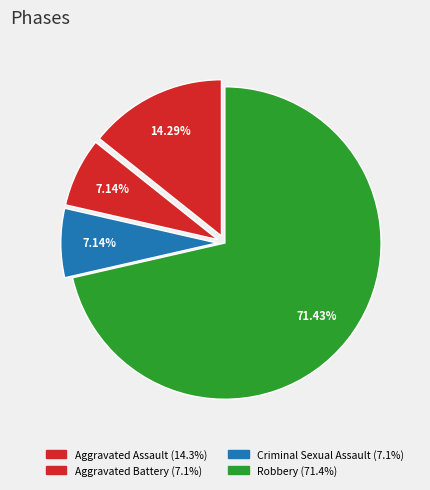

How many segments does this pie chart have?

4